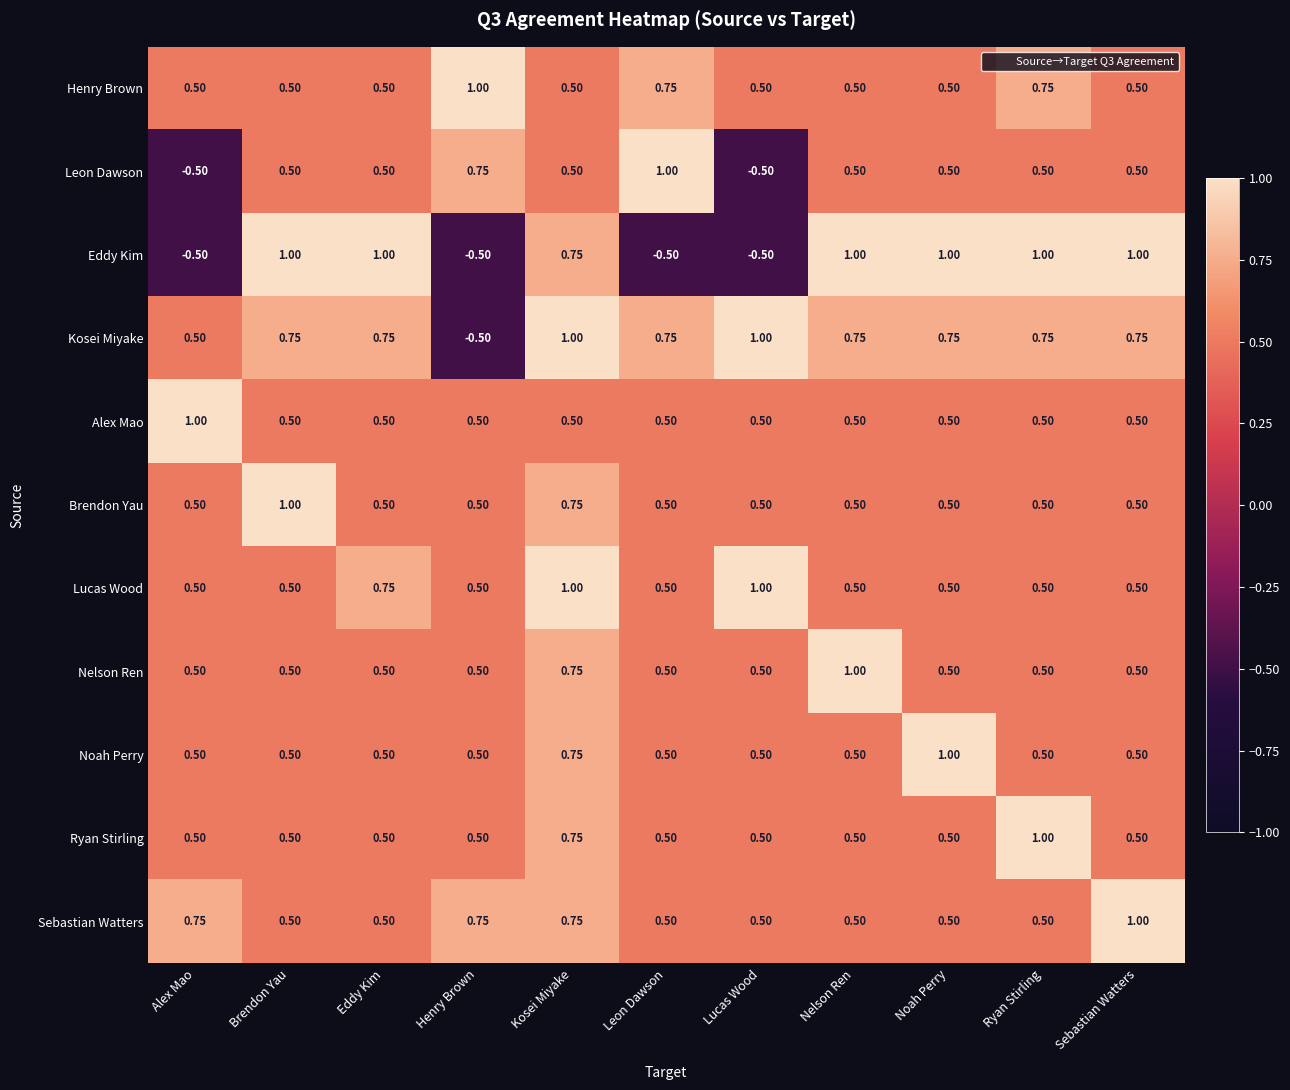

Is the value of Leon Dawson at Nelson Ren greater than the value of Noah Perry at Noah Perry?

No